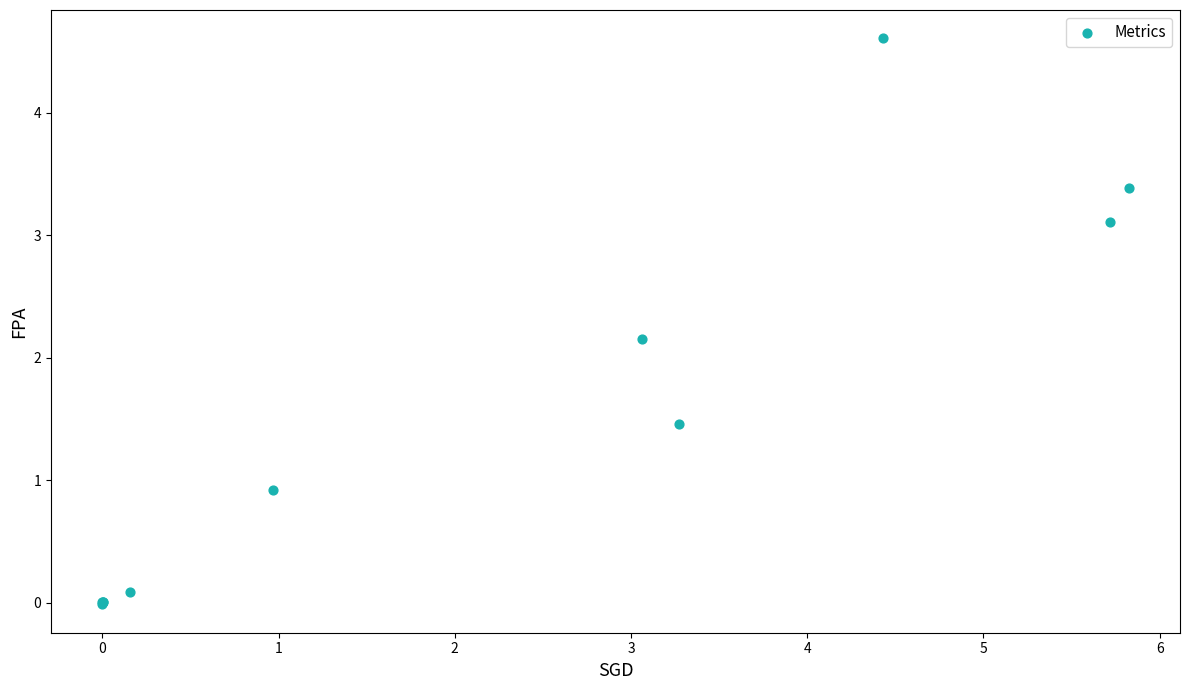

What Y value in the scatter plot is closest to 2?

2.2